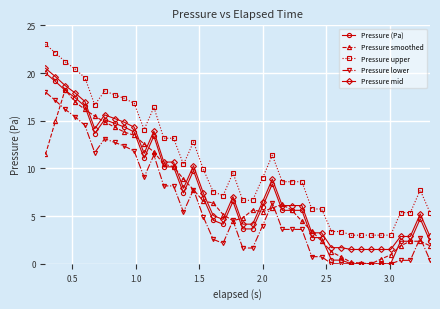

True or false: Pressure mid and Pressure lower intersect in this chart.

False